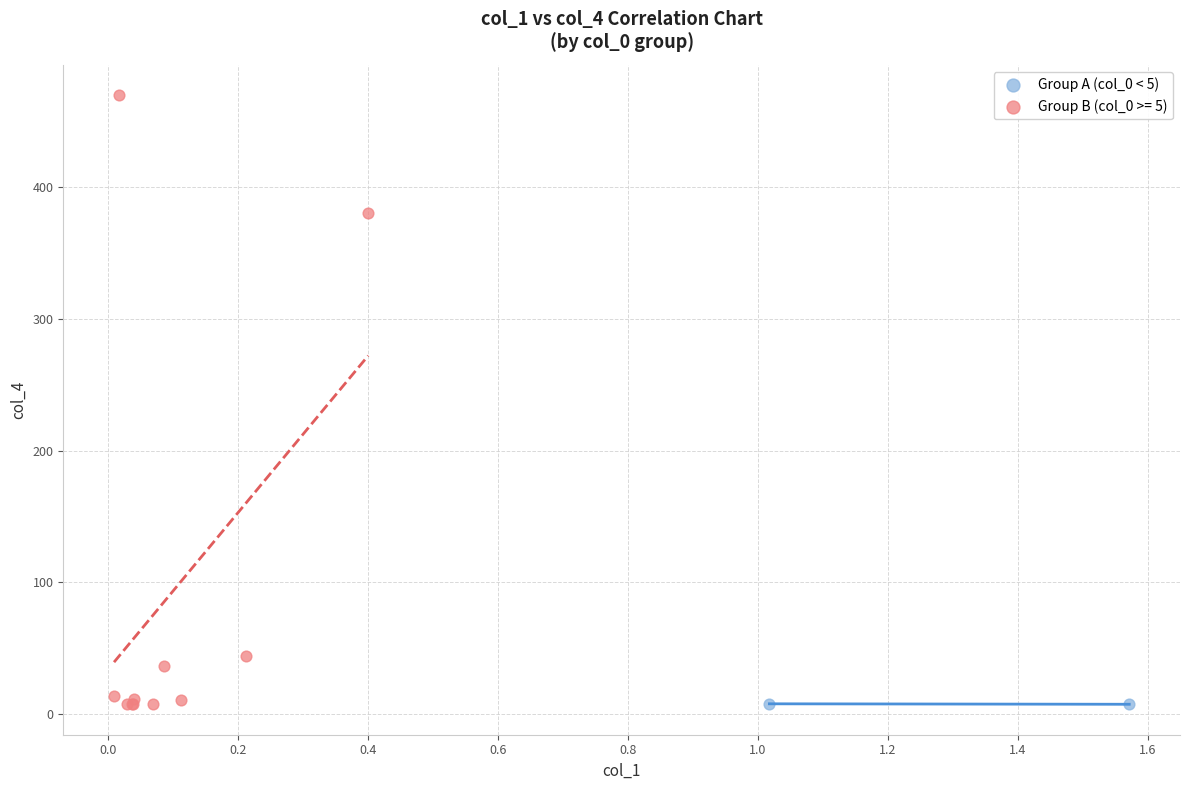

What are all the series names shown in the legend?

Group A (col_0 < 5), Group B (col_0 >= 5)